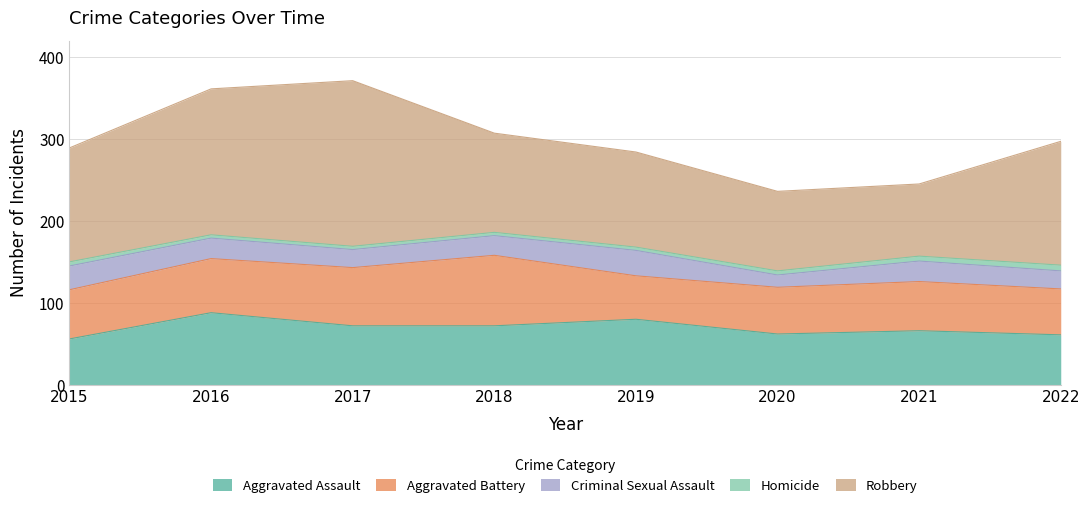

The Robbery series shows 151 at 2022. True or false?

True